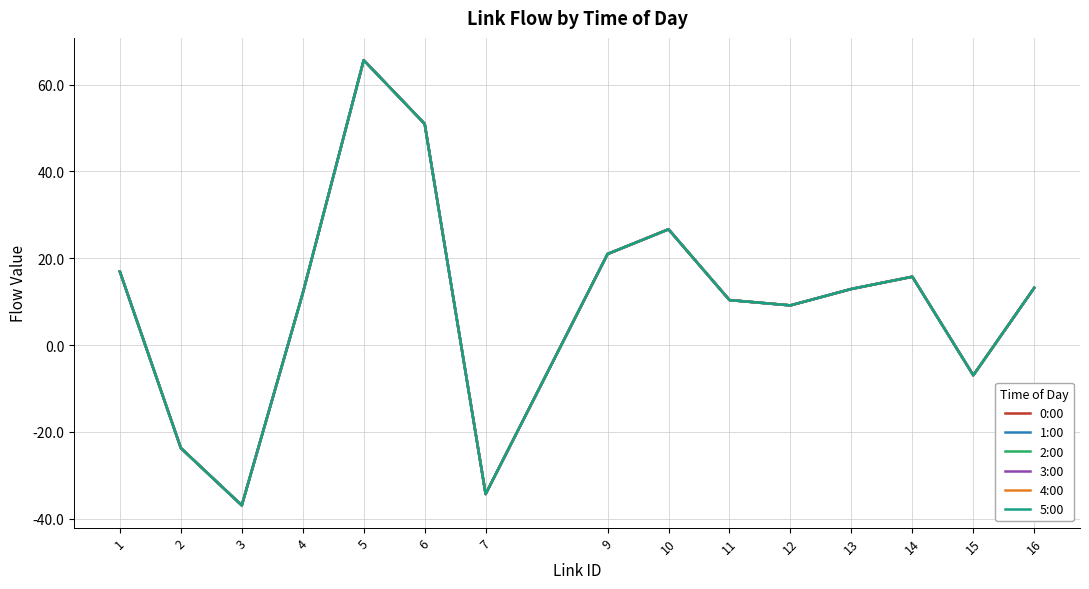

Is this an area chart (filled region under the line)?

No